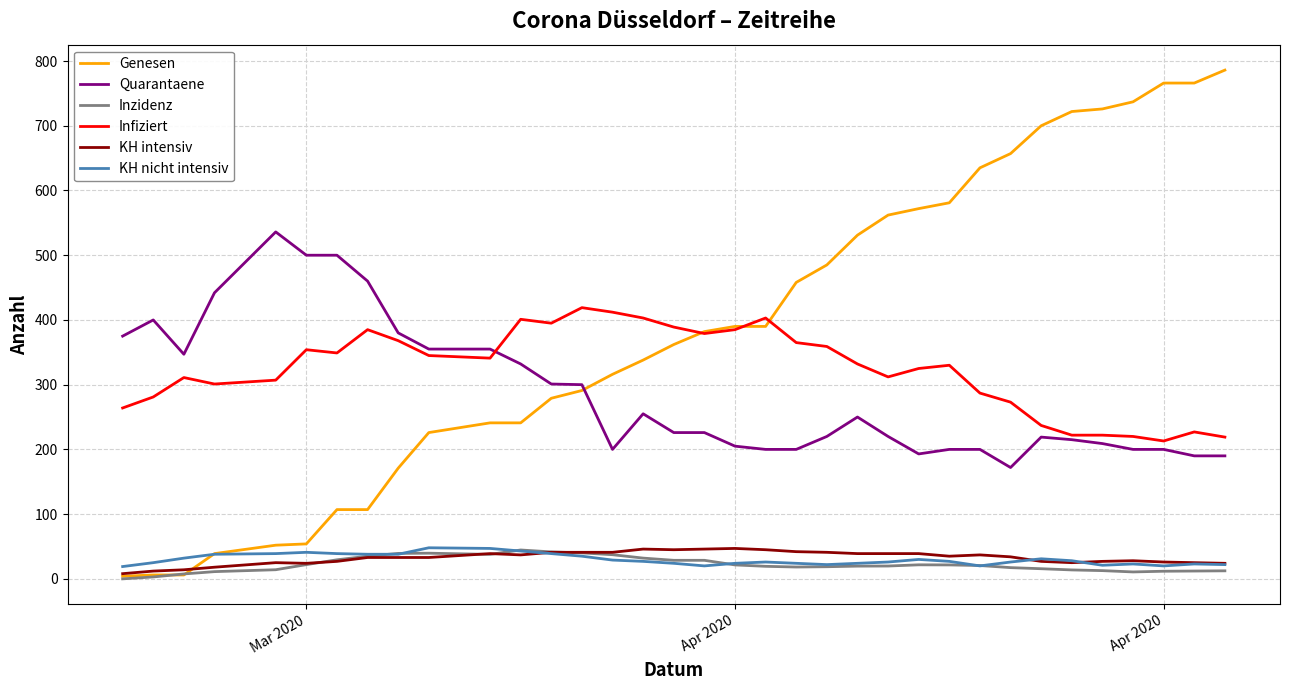

What is the highest value of the Quarantaene series?

536.0